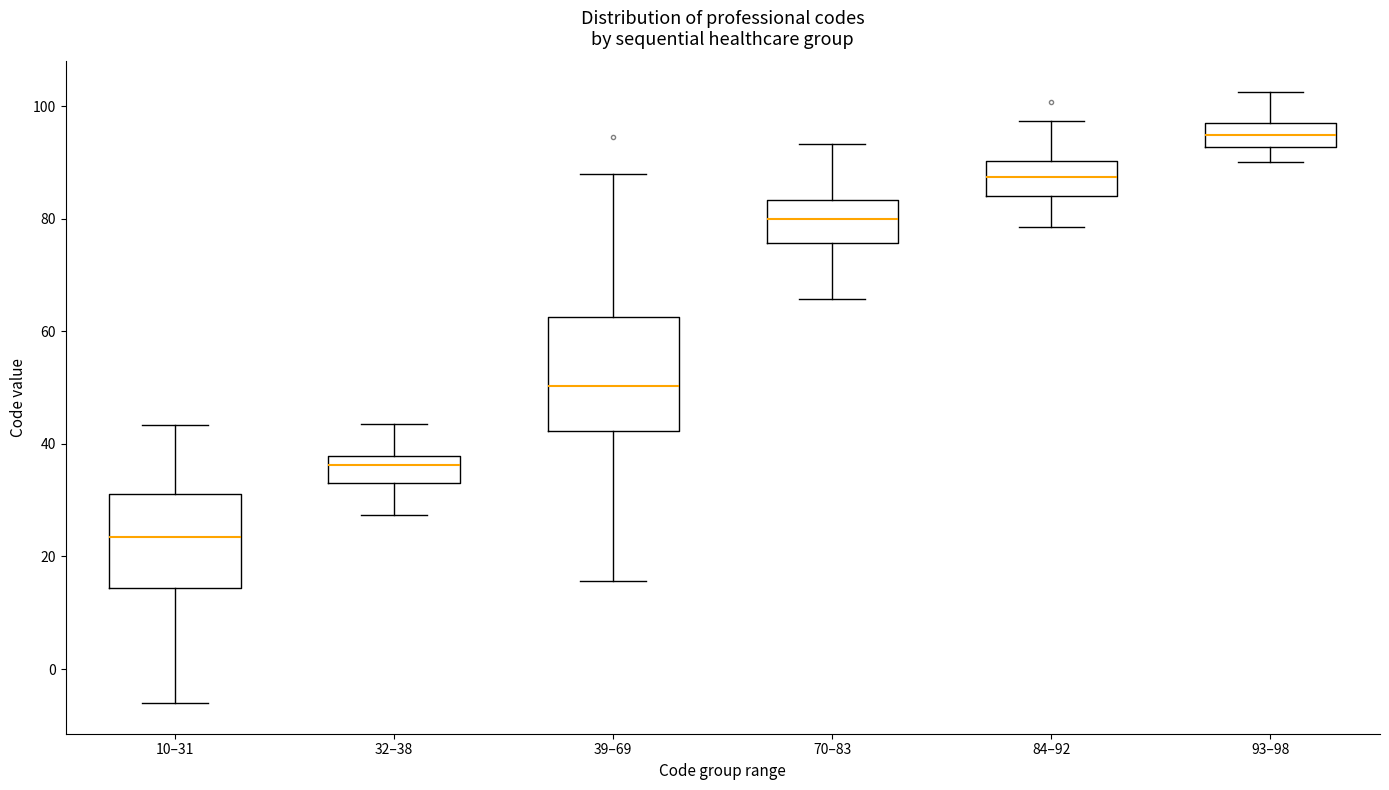

Which box's median line is the highest?

93–98